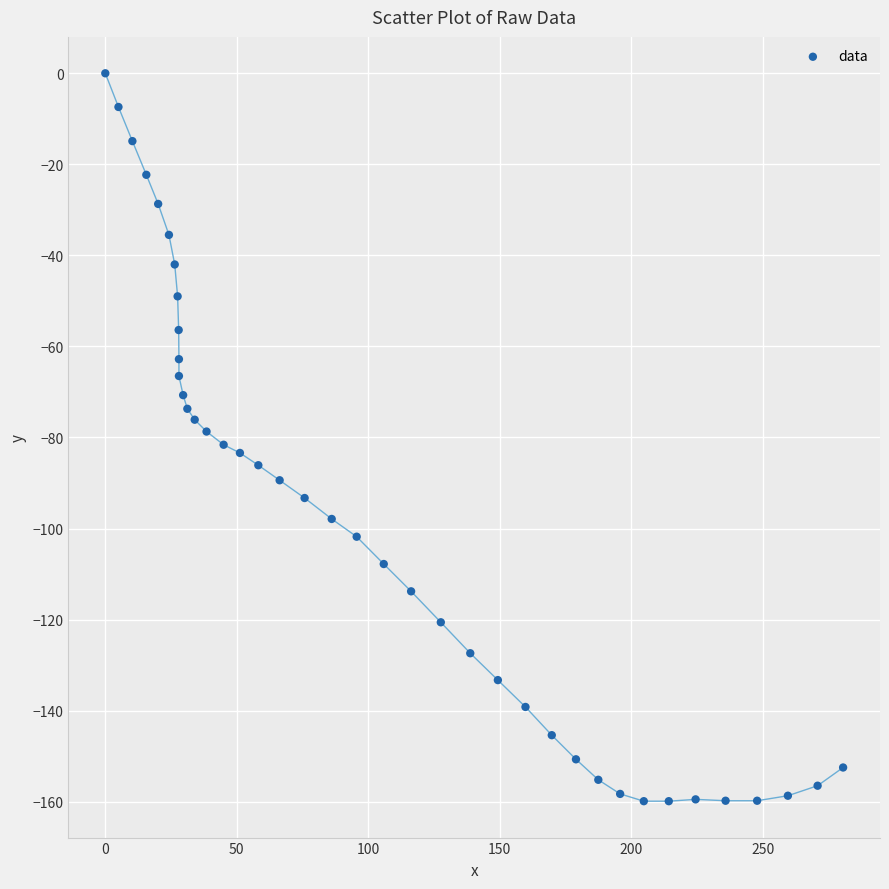

What is the range of Y values (max minus min)?

159.9